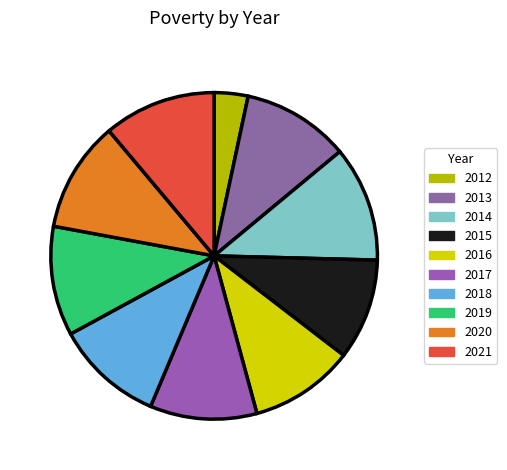

Count the number of slices in the pie.

10